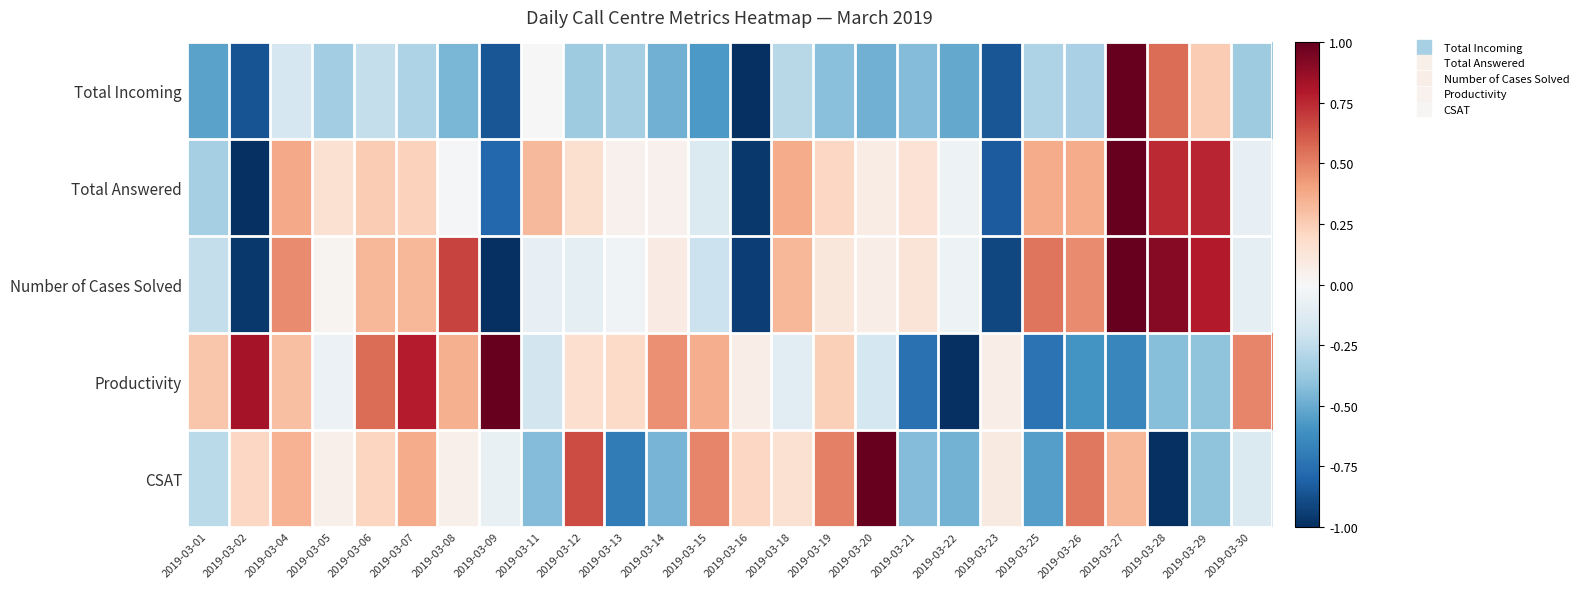

Reading left to right, what are all the values shown in this chart?

Total Incoming: 2019-03-01=-0.5	2019-03-02=-0.9	2019-03-04=-0.2	2019-03-05=-0.3	2019-03-06=-0.2	2019-03-07=-0.3	2019-03-08=-0.5	2019-03-09=-0.9	2019-03-11=0.0	2019-03-12=-0.4	2019-03-13=-0.3	2019-03-14=-0.5	2019-03-15=-0.6	2019-03-16=-1.0	2019-03-18=-0.3	2019-03-19=-0.4	2019-03-20=-0.5	2019-03-21=-0.4	2019-03-22=-0.5	2019-03-23=-0.9	2019-03-25=-0.3	2019-03-26=-0.3	2019-03-27=1.0	2019-03-28=0.6	2019-03-29=0.3	2019-03-30=-0.4
Total Answered: 2019-03-01=-0.3	2019-03-02=-1.0	2019-03-04=0.4	2019-03-05=0.2	2019-03-06=0.3	2019-03-07=0.2	2019-03-08=-0.0	2019-03-09=-0.8	2019-03-11=0.3	2019-03-12=0.2	2019-03-13=0.0	2019-03-14=0.0	2019-03-15=-0.1	2019-03-16=-1.0	2019-03-18=0.4	2019-03-19=0.2	2019-03-20=0.1	2019-03-21=0.1	2019-03-22=-0.0	2019-03-23=-0.8	2019-03-25=0.4	2019-03-26=0.4	2019-03-27=1.0	2019-03-28=0.7	2019-03-29=0.8	2019-03-30=-0.1
Number of Cases Solved: 2019-03-01=-0.2	2019-03-02=-1.0	2019-03-04=0.5	2019-03-05=0.0	2019-03-06=0.3	2019-03-07=0.3	2019-03-08=0.7	2019-03-09=-1.0	2019-03-11=-0.1	2019-03-12=-0.1	2019-03-13=-0.0	2019-03-14=0.1	2019-03-15=-0.2	2019-03-16=-0.9	2019-03-18=0.3	2019-03-19=0.1	2019-03-20=0.1	2019-03-21=0.1	2019-03-22=-0.1	2019-03-23=-0.9	2019-03-25=0.5	2019-03-26=0.5	2019-03-27=1.0	2019-03-28=0.9	2019-03-29=0.8	2019-03-30=-0.1
Productivity: 2019-03-01=0.3	2019-03-02=0.8	2019-03-04=0.3	2019-03-05=-0.1	2019-03-06=0.6	2019-03-07=0.8	2019-03-08=0.4	2019-03-09=1.0	2019-03-11=-0.2	2019-03-12=0.2	2019-03-13=0.2	2019-03-14=0.5	2019-03-15=0.4	2019-03-16=0.1	2019-03-18=-0.1	2019-03-19=0.2	2019-03-20=-0.2	2019-03-21=-0.7	2019-03-22=-1.0	2019-03-23=0.1	2019-03-25=-0.7	2019-03-26=-0.6	2019-03-27=-0.6	2019-03-28=-0.4	2019-03-29=-0.4	2019-03-30=0.5
CSAT: 2019-03-01=-0.3	2019-03-02=0.2	2019-03-04=0.4	2019-03-05=0.1	2019-03-06=0.2	2019-03-07=0.4	2019-03-08=0.1	2019-03-09=-0.1	2019-03-11=-0.4	2019-03-12=0.7	2019-03-13=-0.7	2019-03-14=-0.5	2019-03-15=0.5	2019-03-16=0.2	2019-03-18=0.2	2019-03-19=0.5	2019-03-20=1.0	2019-03-21=-0.4	2019-03-22=-0.5	2019-03-23=0.1	2019-03-25=-0.5	2019-03-26=0.5	2019-03-27=0.3	2019-03-28=-1.0	2019-03-29=-0.4	2019-03-30=-0.1